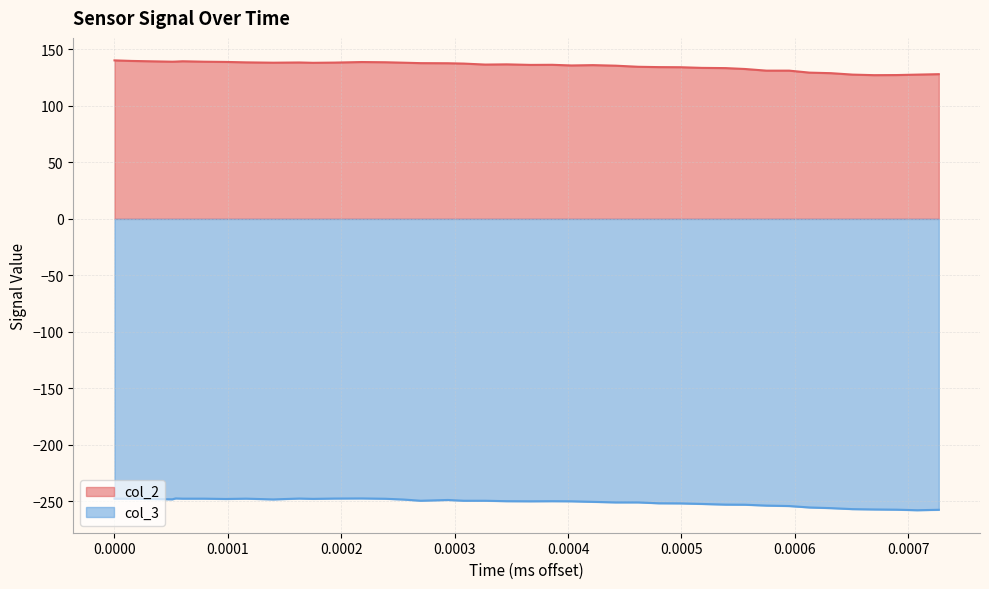

What is the lowest value of the col_3 series?

-257.9